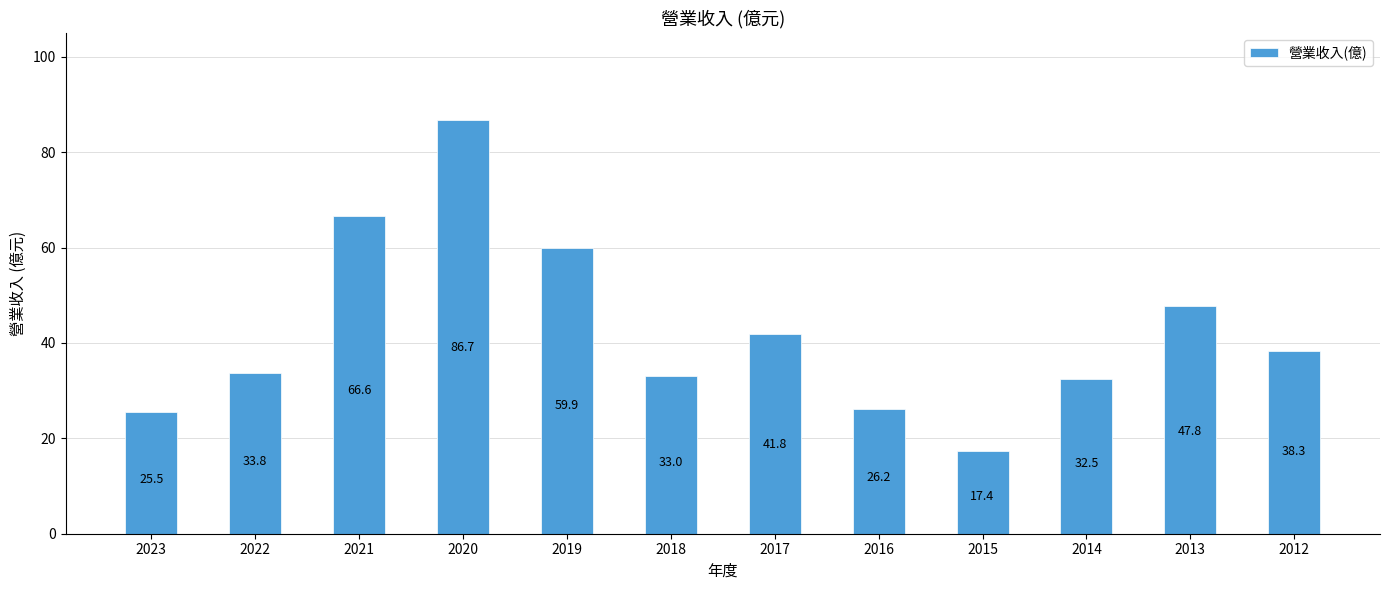

True or false: the data shows 17.4 at 2015.

True